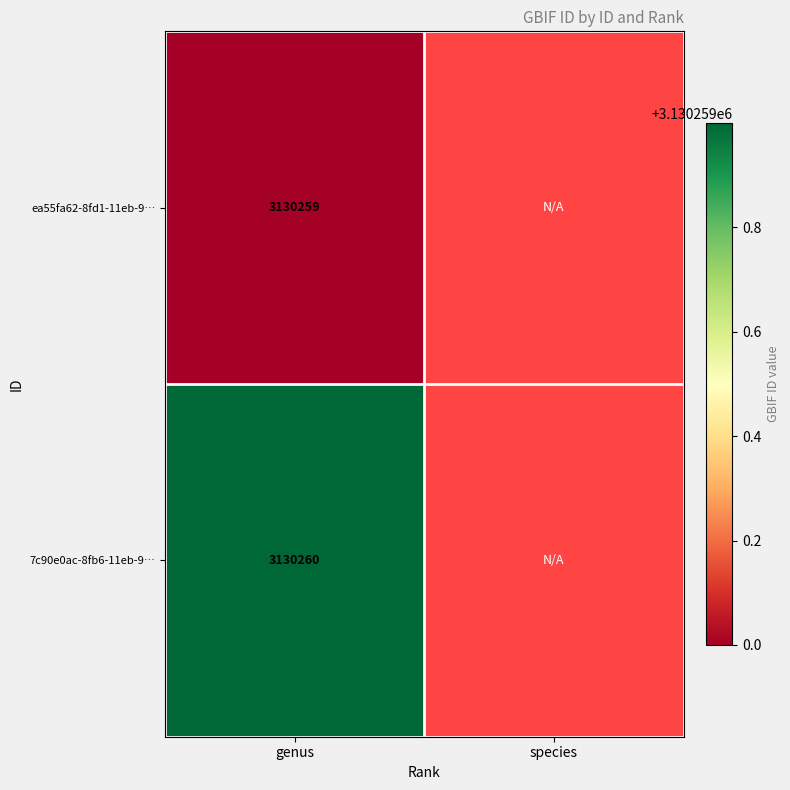

Is it true that ea55fa62-8fd1-11eb-924d-9cd76263cbd0 equals 779507 at genus?

False